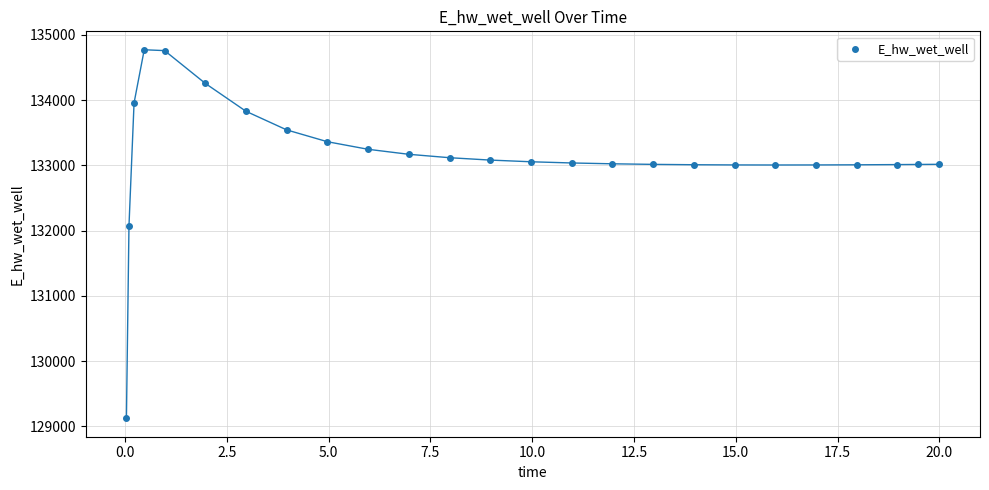

What Y value in the scatter plot is closest to 131948?

132072.0